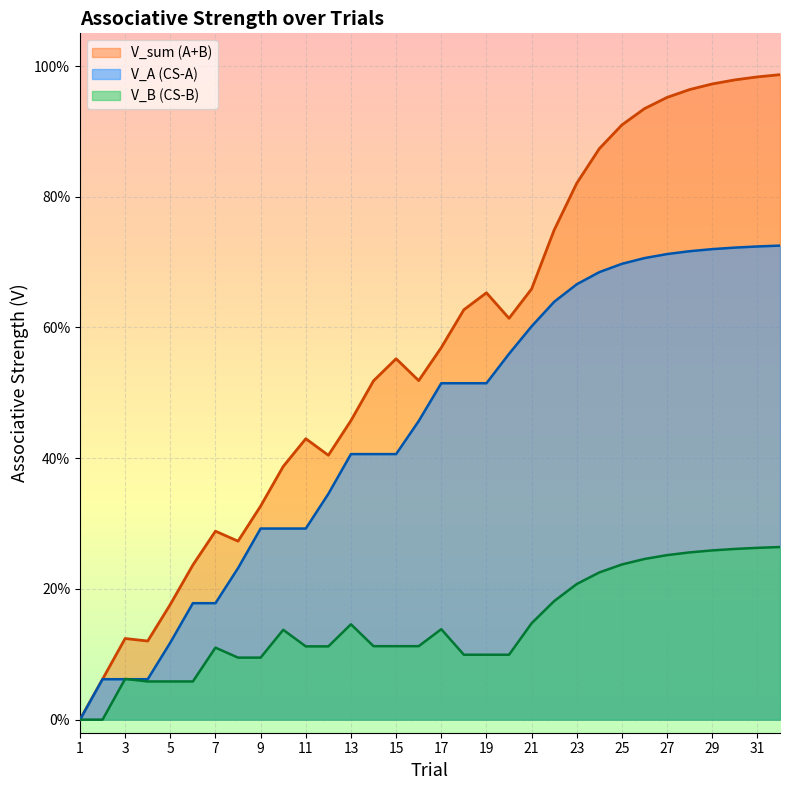

List the series in order of their overall mean, lowest first.

V_B (CS-B), V_A (CS-A), V_sum (A+B)